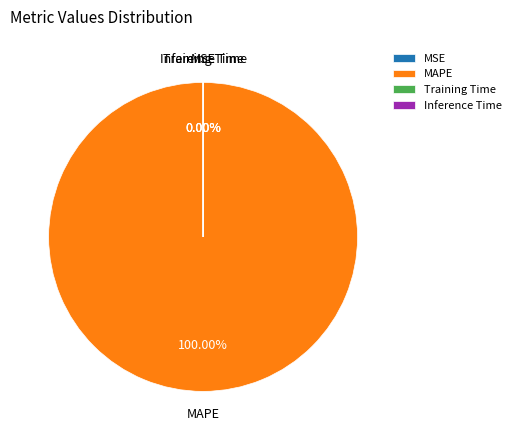

The SMAPE slice represents 7% of the pie. True or false?

False